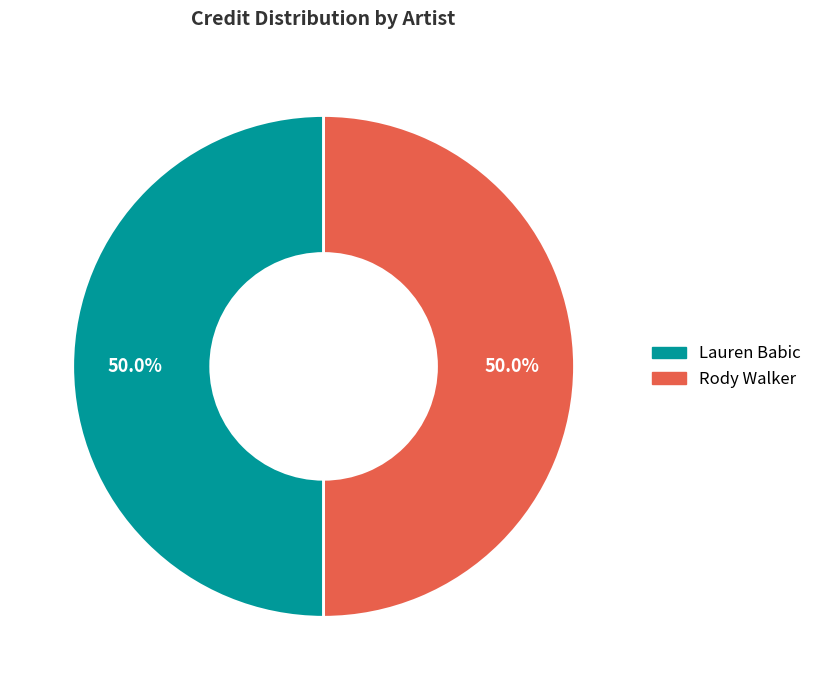

To the nearest percent, what portion does Rody Walker represent?

50%